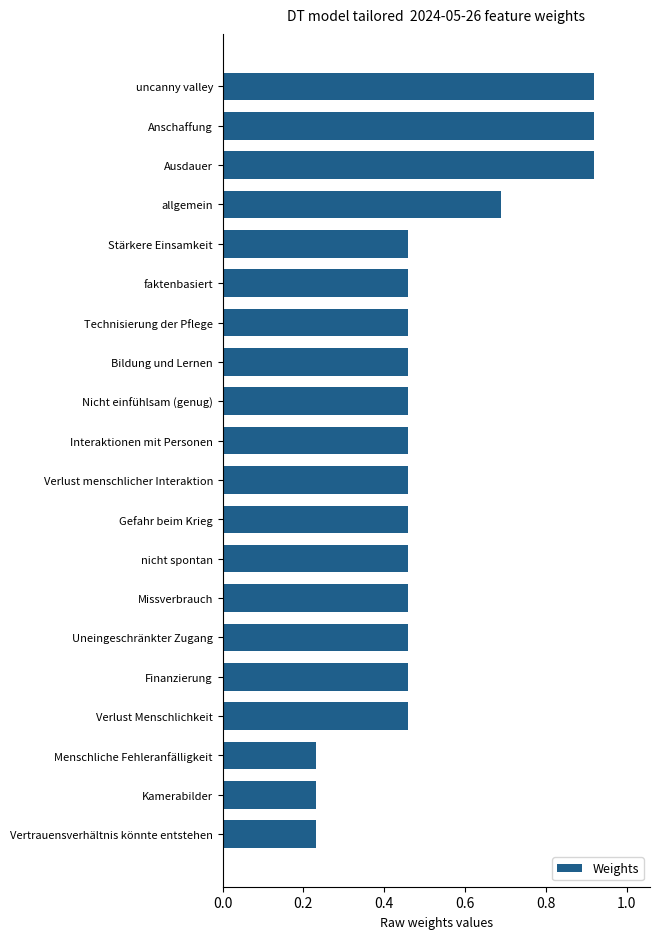

How many values are between 0 and 1?

20